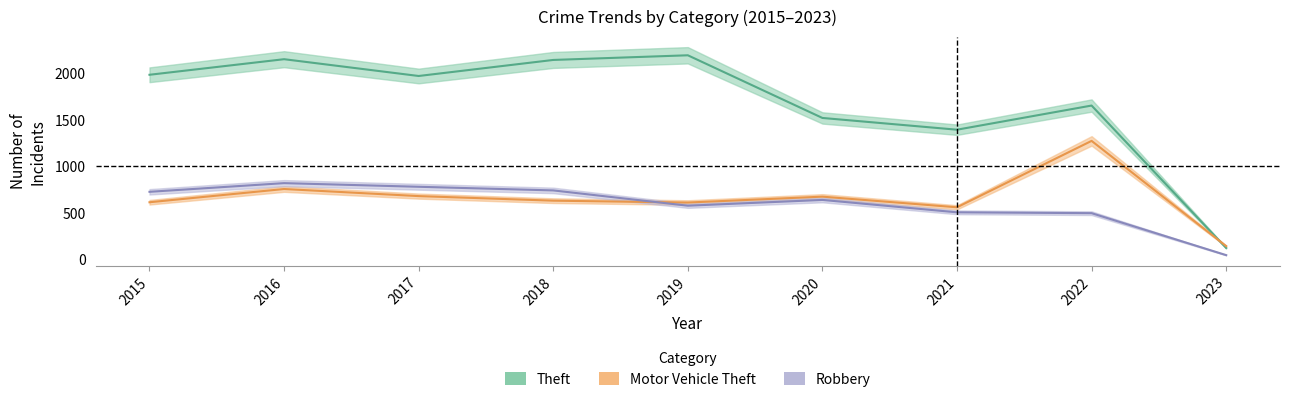

What is the value of the Robbery point at the 1st from the left?

726